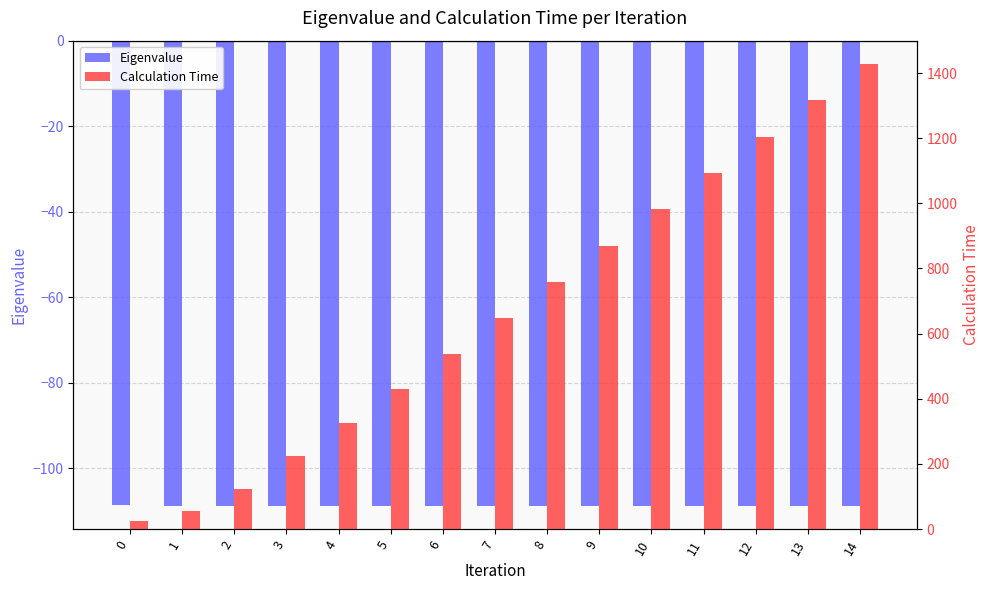

Rank the categories by Eigenvalue value from lowest to highest.

14, 13, 12, 11, 10, 9, 8, 7, 6, 5, 4, 3, 2, 1, 0